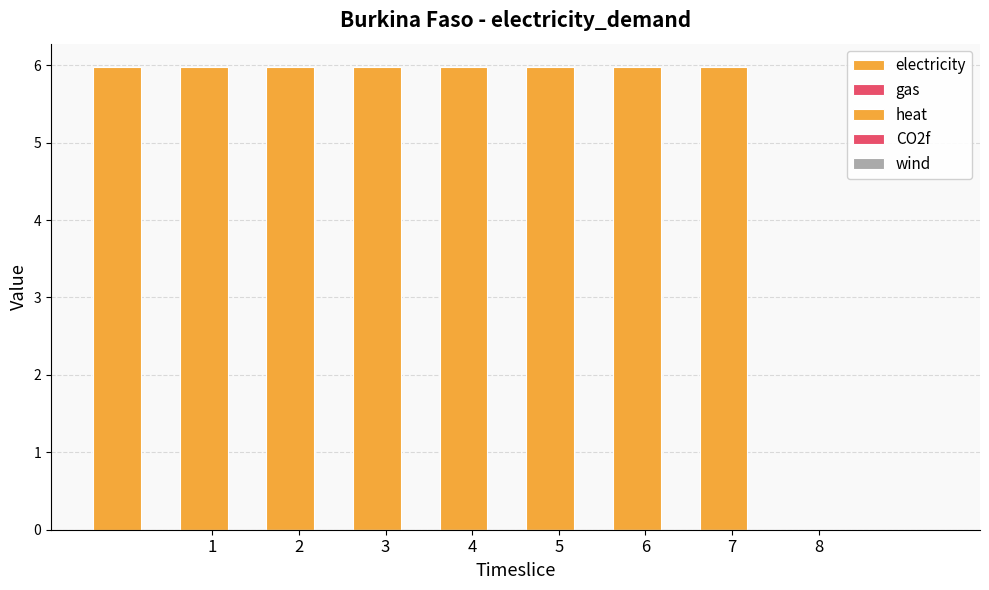

How many distinct data groups are displayed?

5